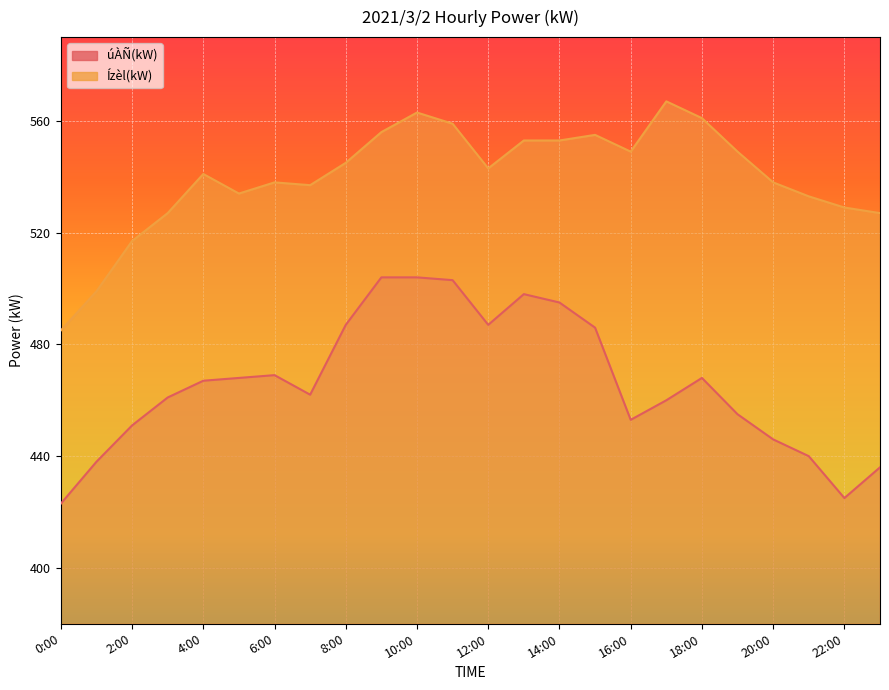

Where is Ízèl(kW) nearest to the value 526?

3:00